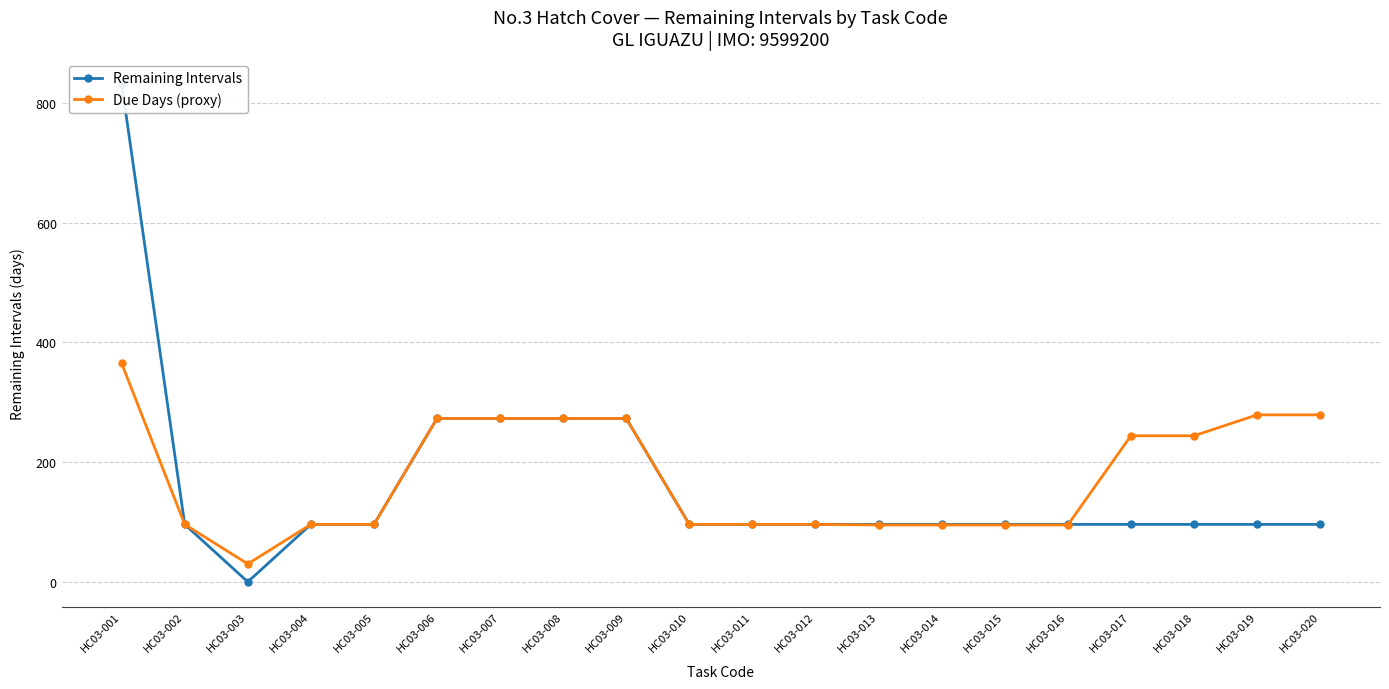

Rank the series by their maximum value, from lowest to highest.

Due Days (proxy), Remaining Intervals